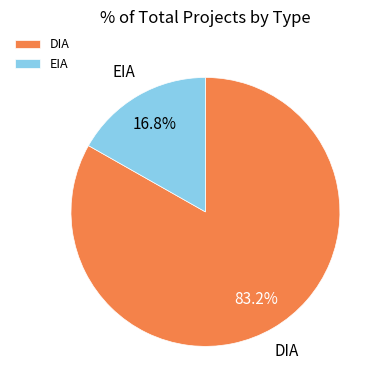

What percentage is NOT represented by EIA?

83.2%